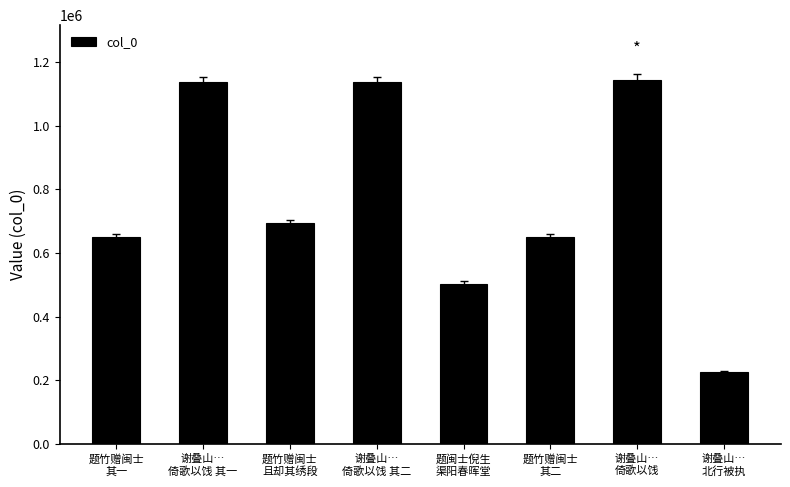

True or false: the data shows 1136783 at 谢叠山…
倚歌以饯 其一.

True